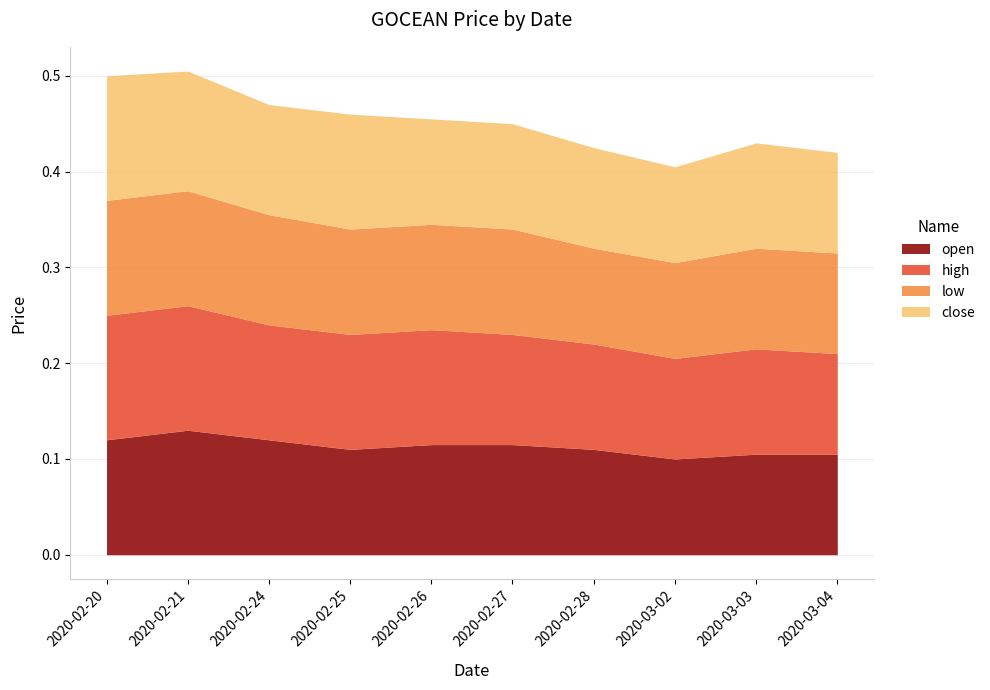

True or false: open and low cross at least once.

False